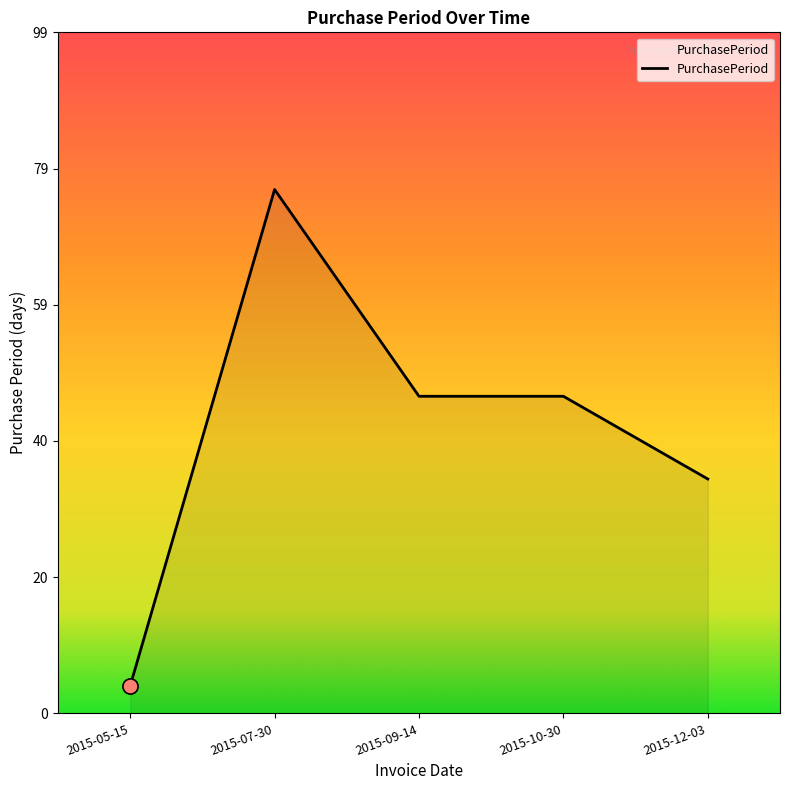

Approximately how many times larger is the value at 2015-09-14 compared to 2015-10-30?

1.0